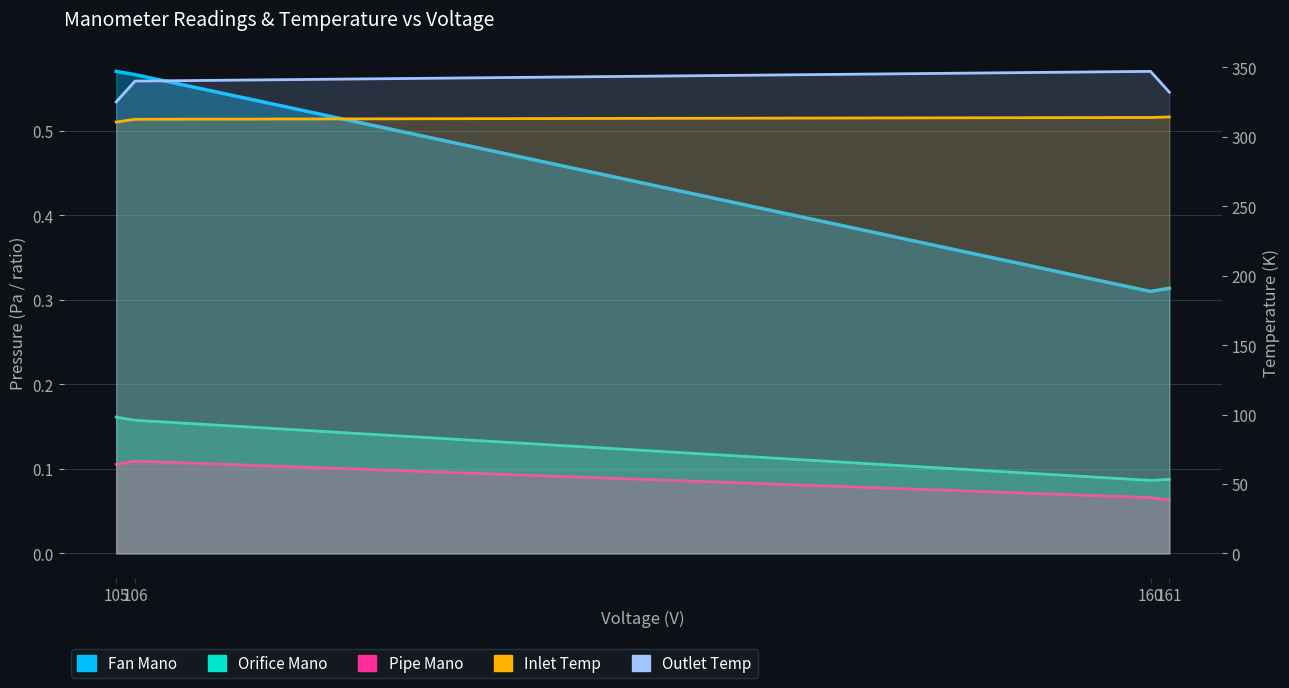

Where is the first local minimum for Fan Mano?

160